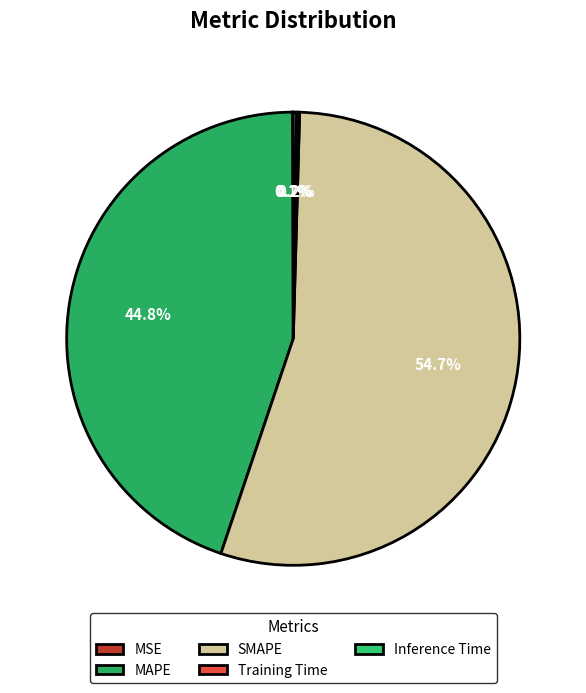

Is the sum of MAPE and MSE greater than half?

No